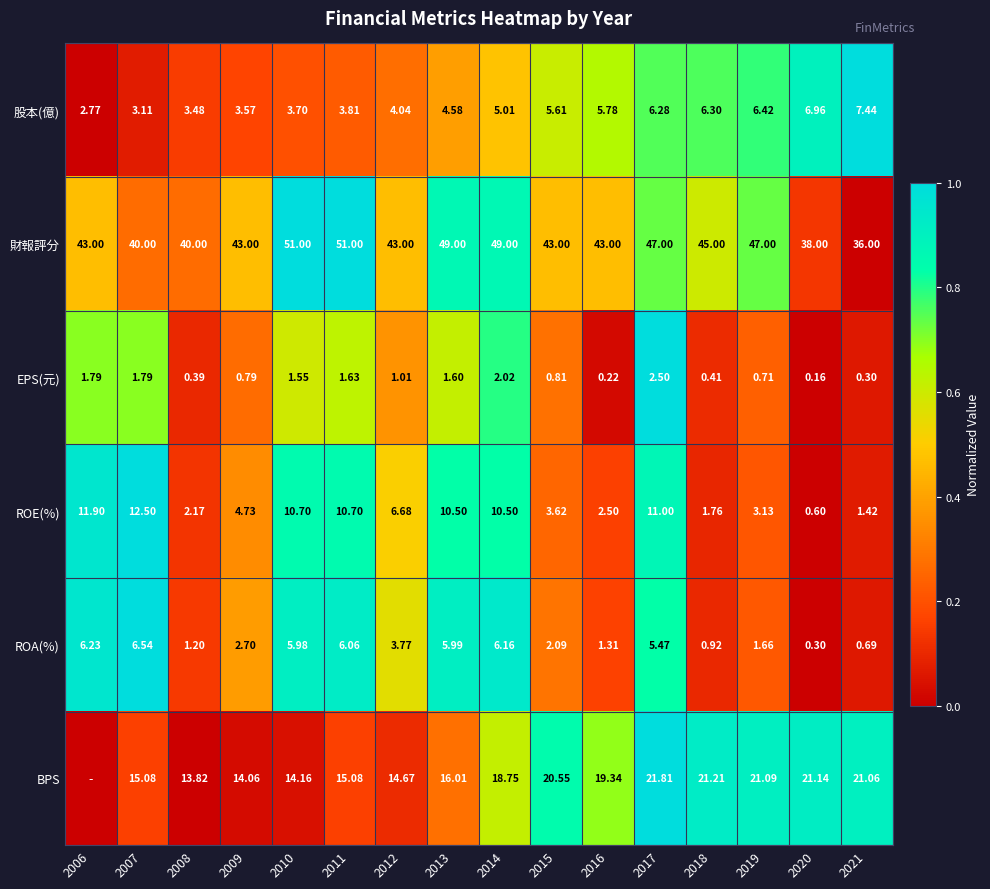

At 2015, list the series in order from smallest to largest.

EPS(元), ROA(%), ROE(%), 股本(億), BPS, 財報評分